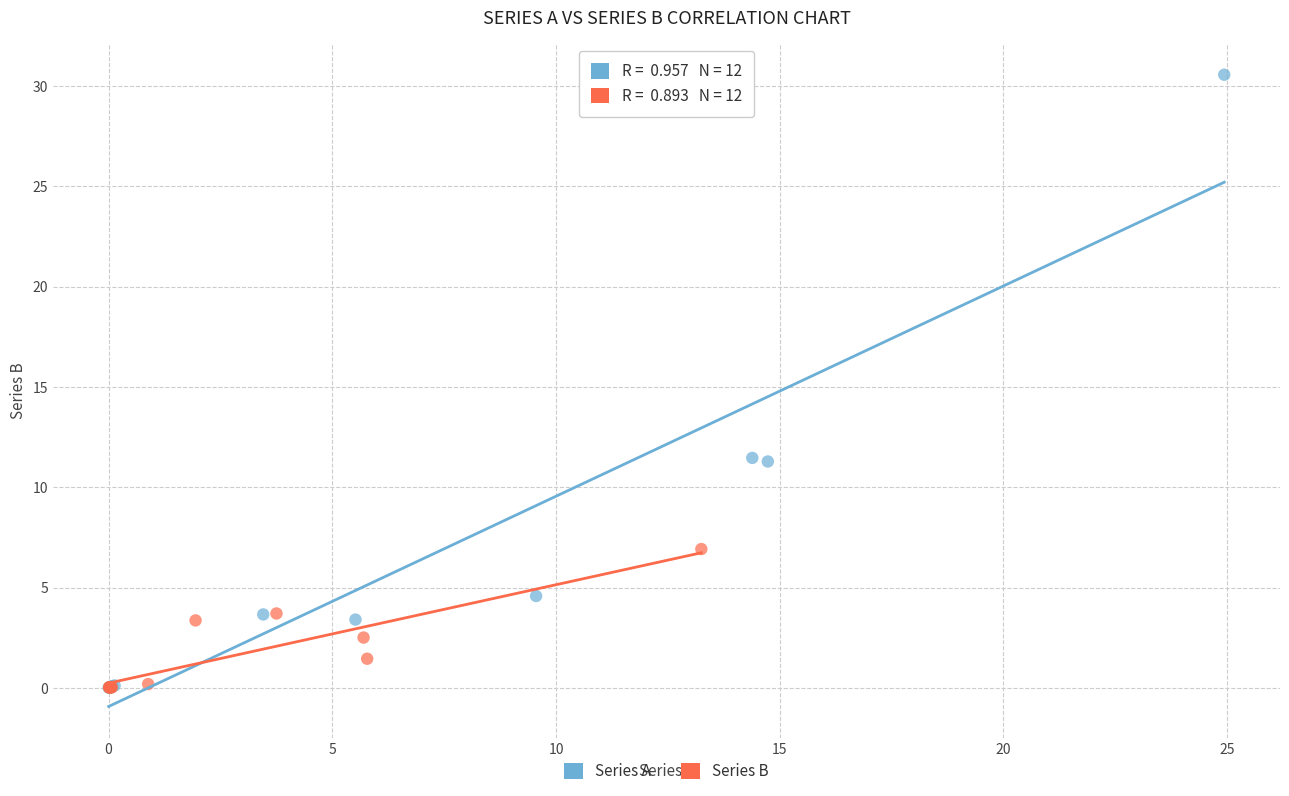

Which series reaches the maximum Y coordinate?

Series A